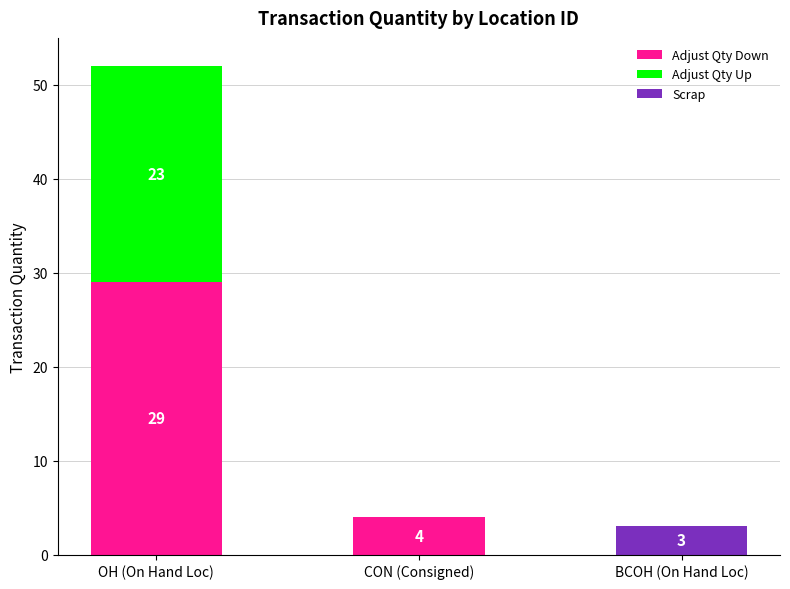

At which label does Adjust Qty Down reach its peak?

OH (On Hand Loc)